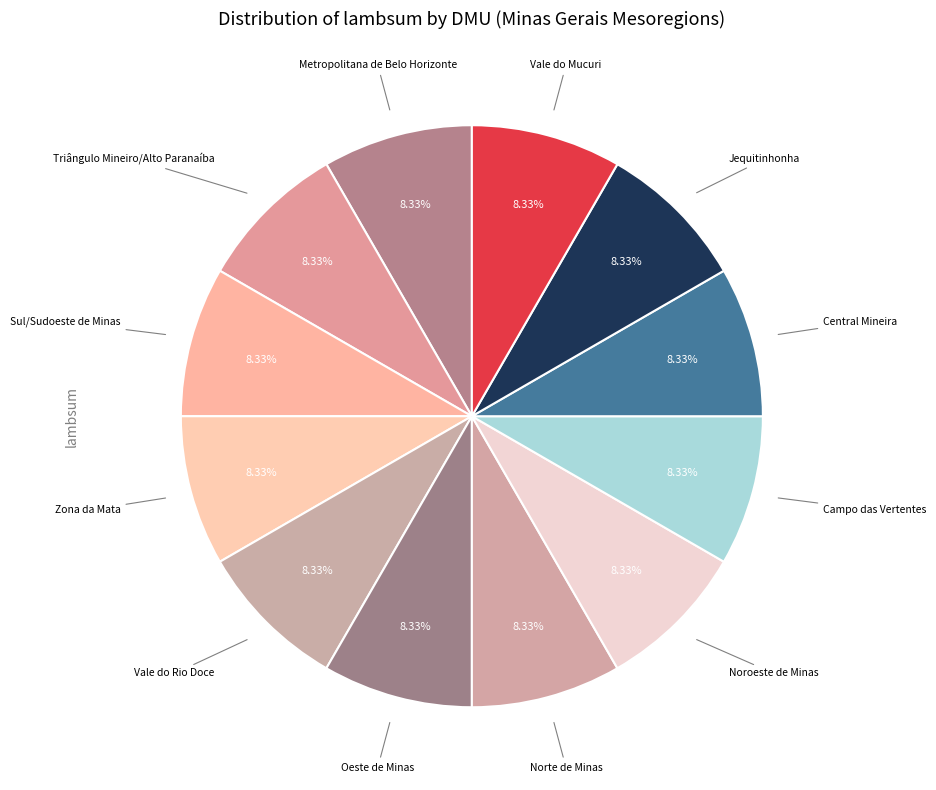

Combined, do Zona da Mata and Vale do Mucuri account for over 50%?

No